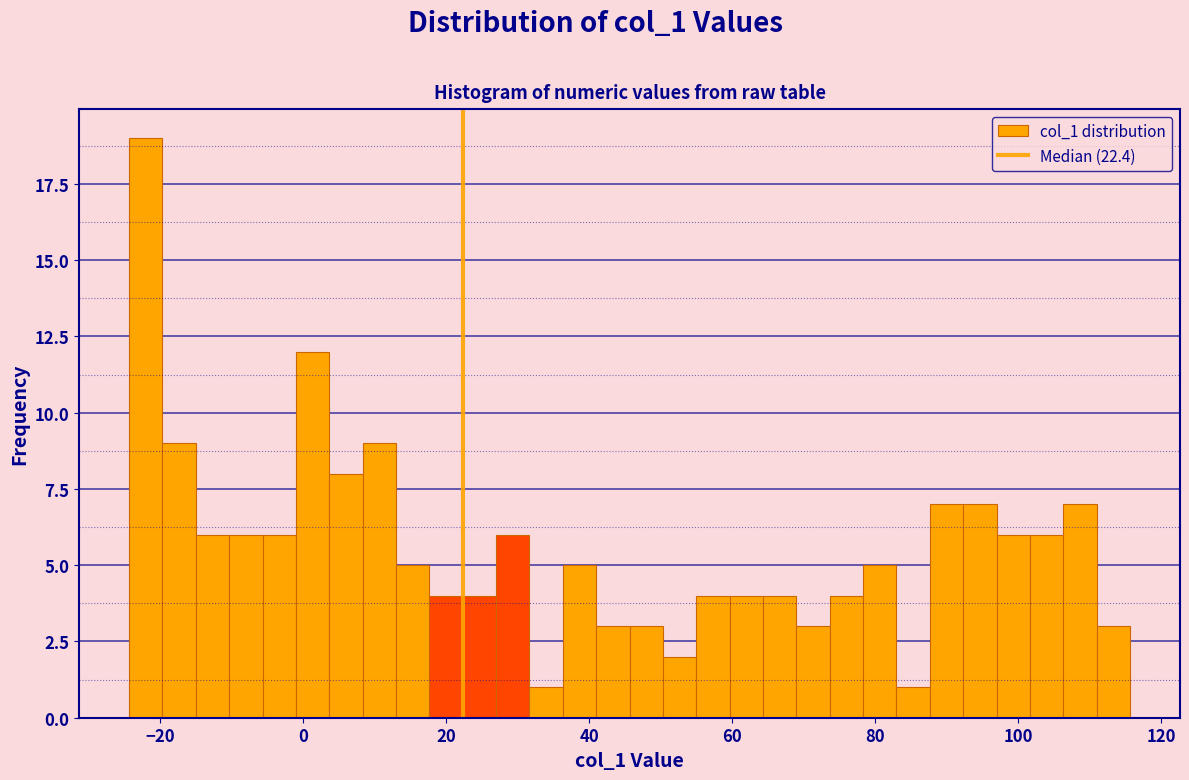

Read against the x-axis, roughly where is the centre of the tallest bar?

-22